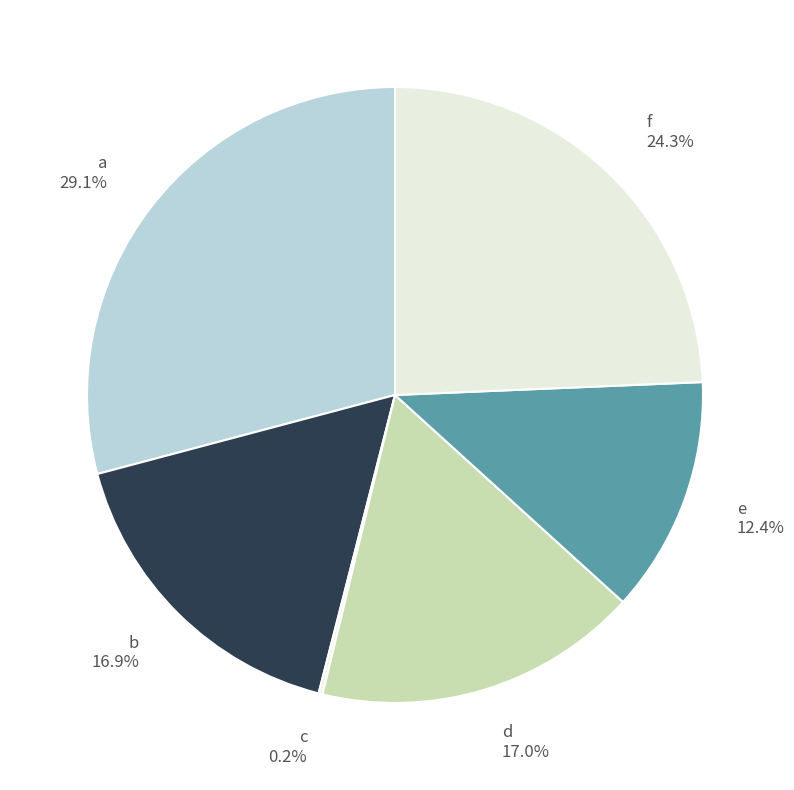

Is the sum of a and d greater than half?

No